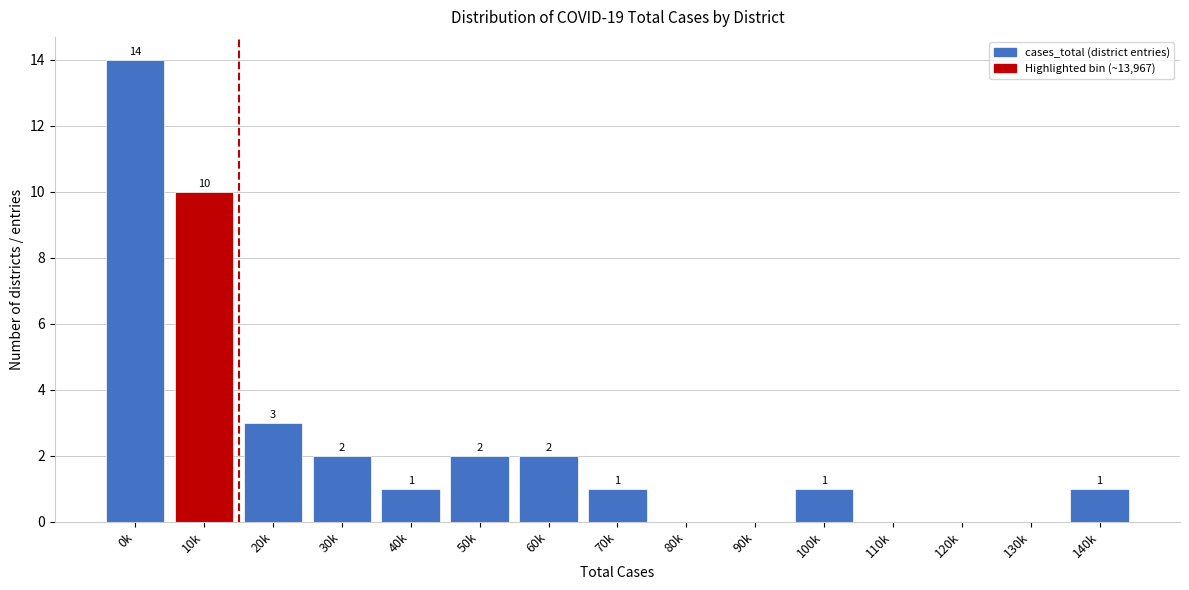

Reading left to right, transcribe all the data shown in this chart.

0k=14	10k=10	20k=3	30k=2	40k=1	50k=2	60k=2	70k=1	80k=0	90k=0	100k=1	110k=0	120k=0	130k=0	140k=1